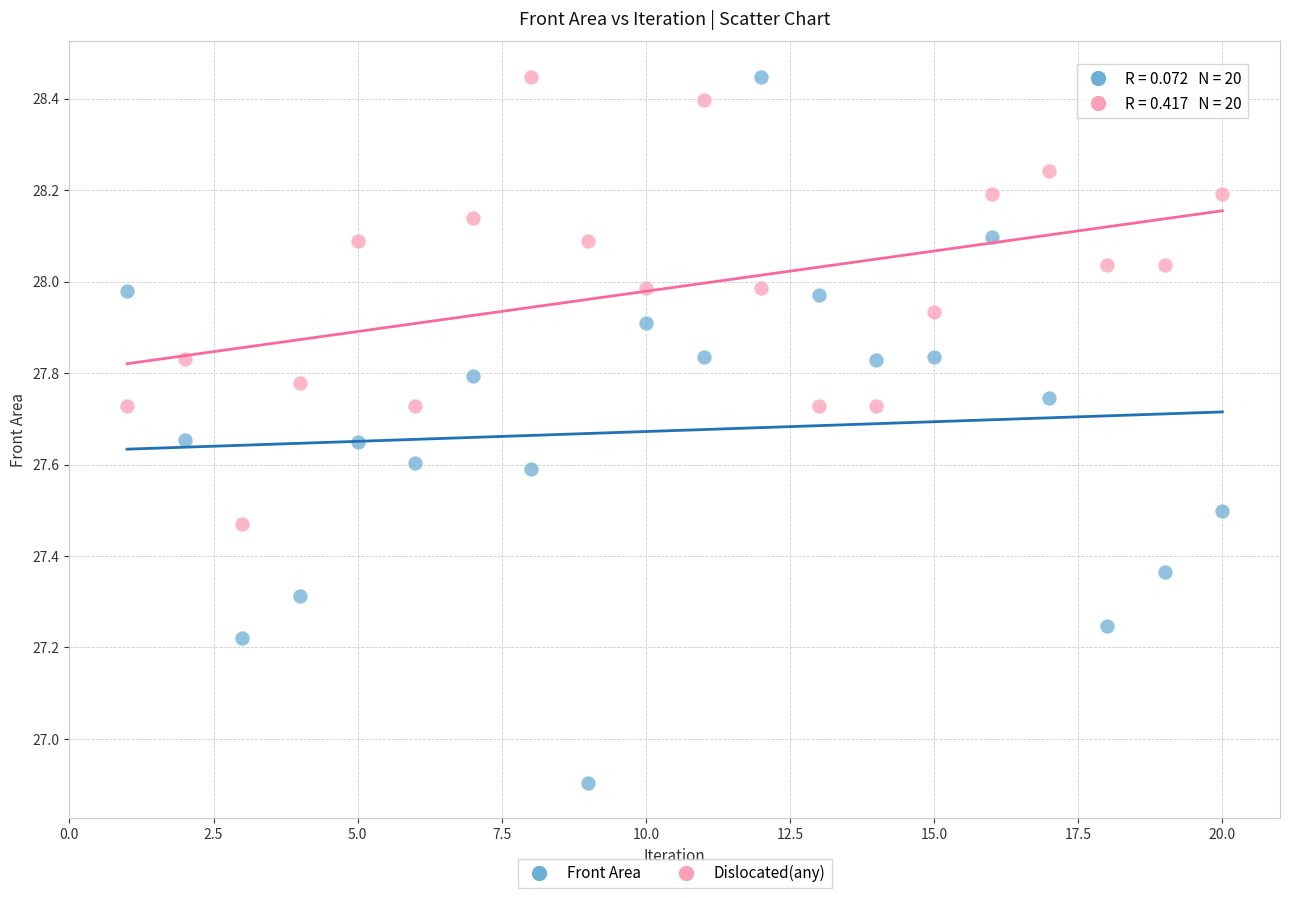

Across all data points, what is the range of Y values (max minus min)?

1.5